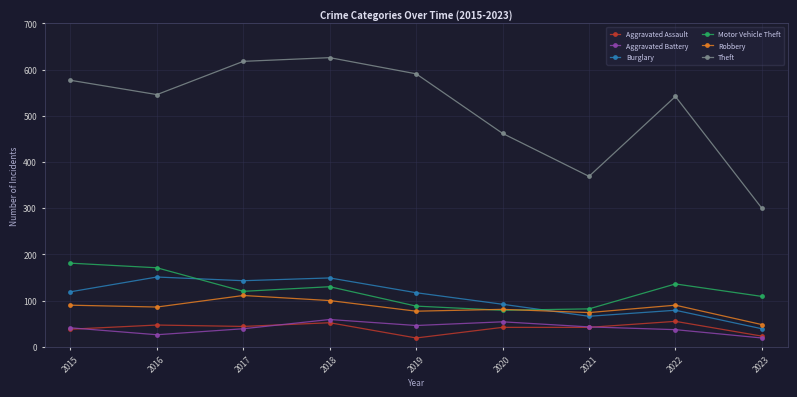

At which category does Theft reach its first local valley?

2016